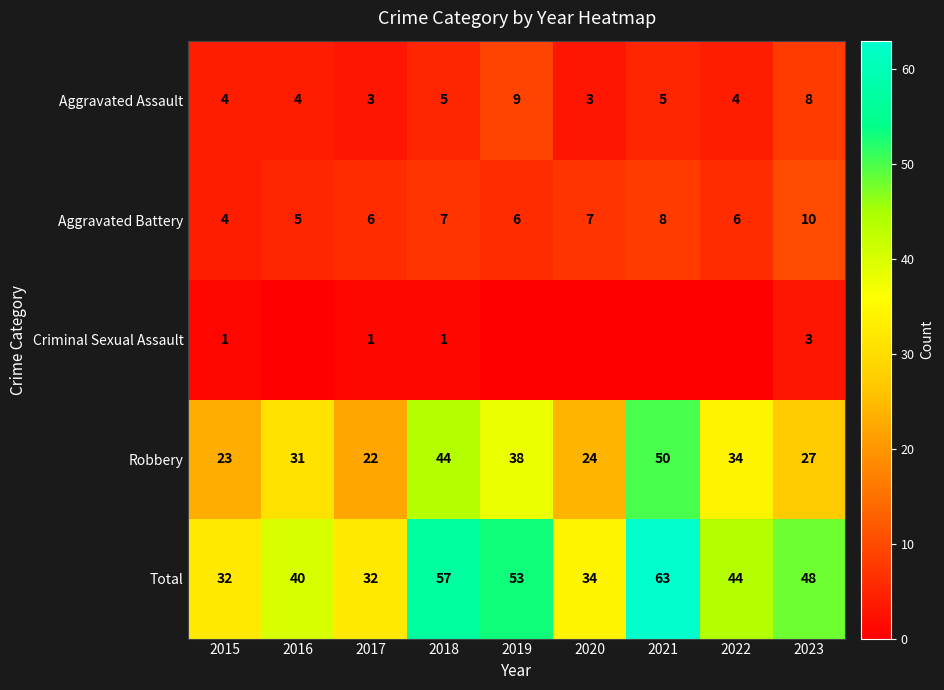

Which category has the highest value in the Aggravated Battery series?

2023